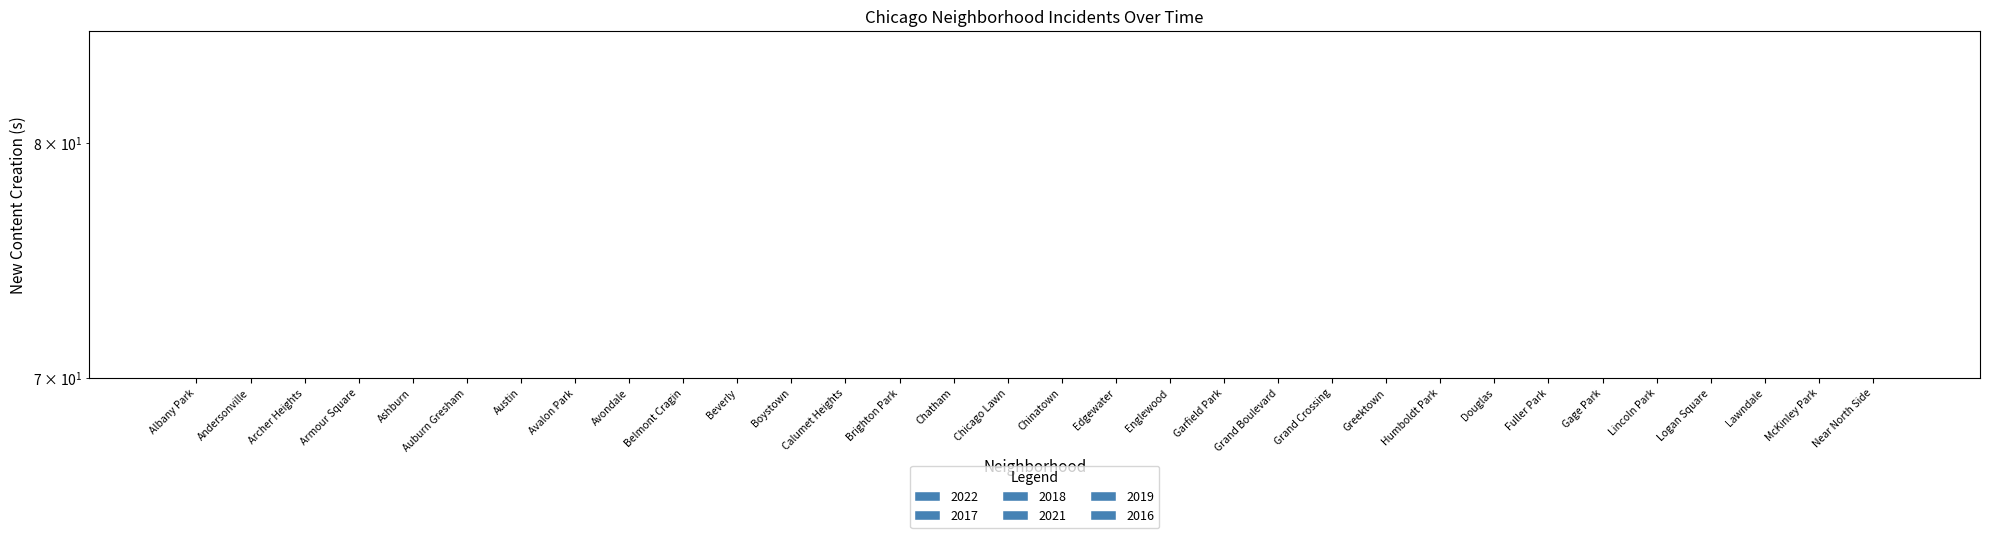

Rank the categories by 2018 value from highest to lowest.

Lincoln Park, Austin, Humboldt Park, Near North Side, Garfield Park, Chatham, Auburn Gresham, Armour Square, Edgewater, Grand Crossing, Lawndale, Gage Park, Logan Square, Calumet Heights, Englewood, Douglas, Fuller Park, Avondale, Chicago Lawn, Grand Boulevard, Albany Park, Brighton Park, Belmont Cragin, Ashburn, Avalon Park, Chinatown, Andersonville, Archer Heights, Beverly, Boystown, Greektown, McKinley Park